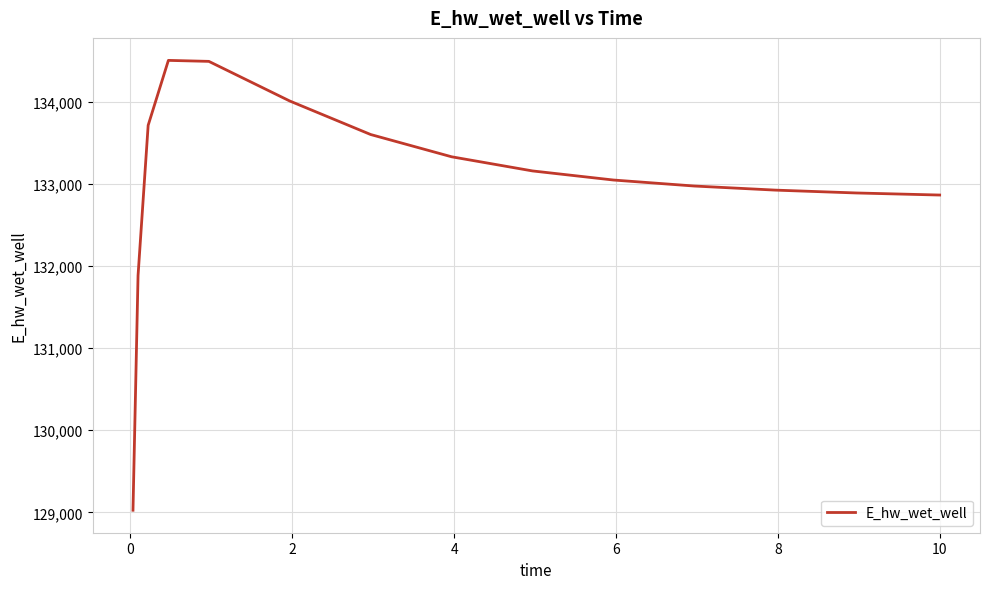

What is the minimum value shown in the chart?

129025.5